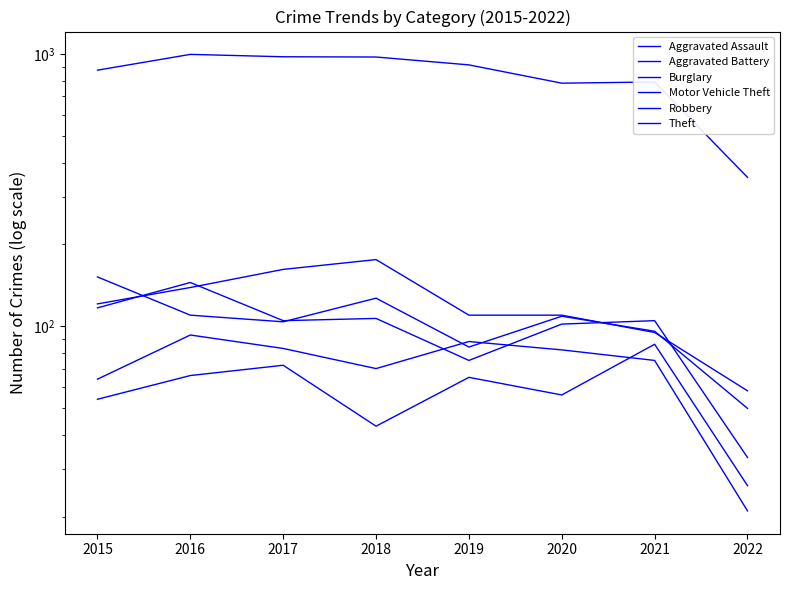

Is this an area chart (filled region under the line)?

No